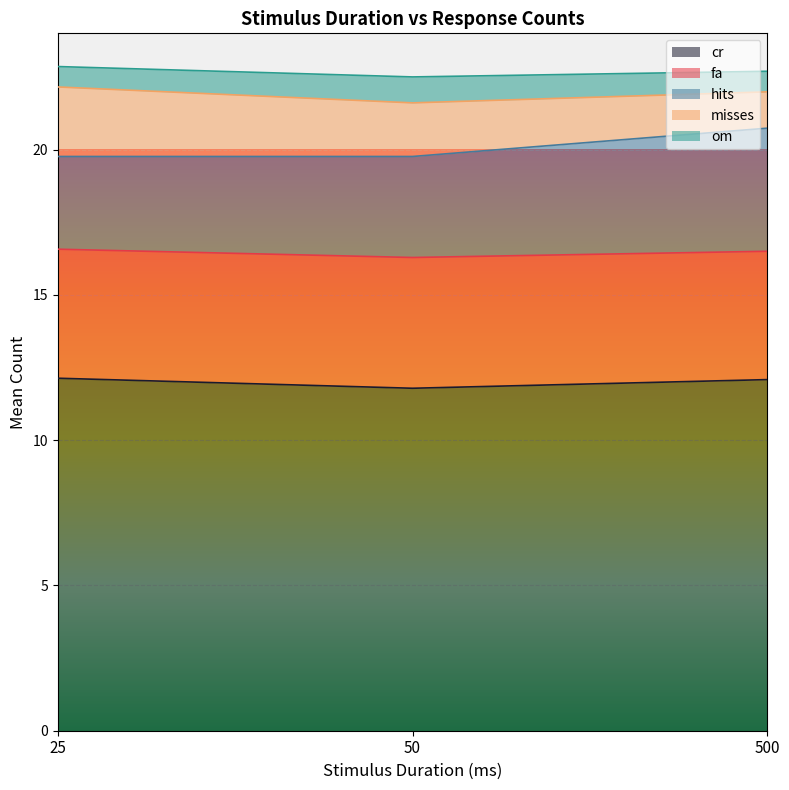

What is the total value across all series at 50?

22.5